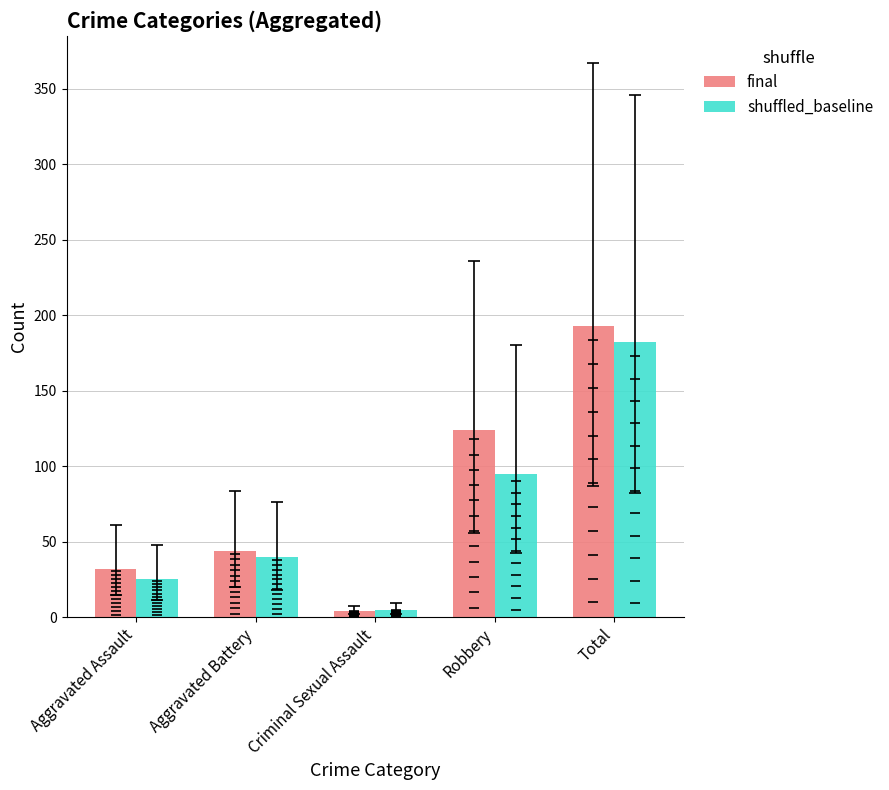

Which series contains the highest Y value?

final